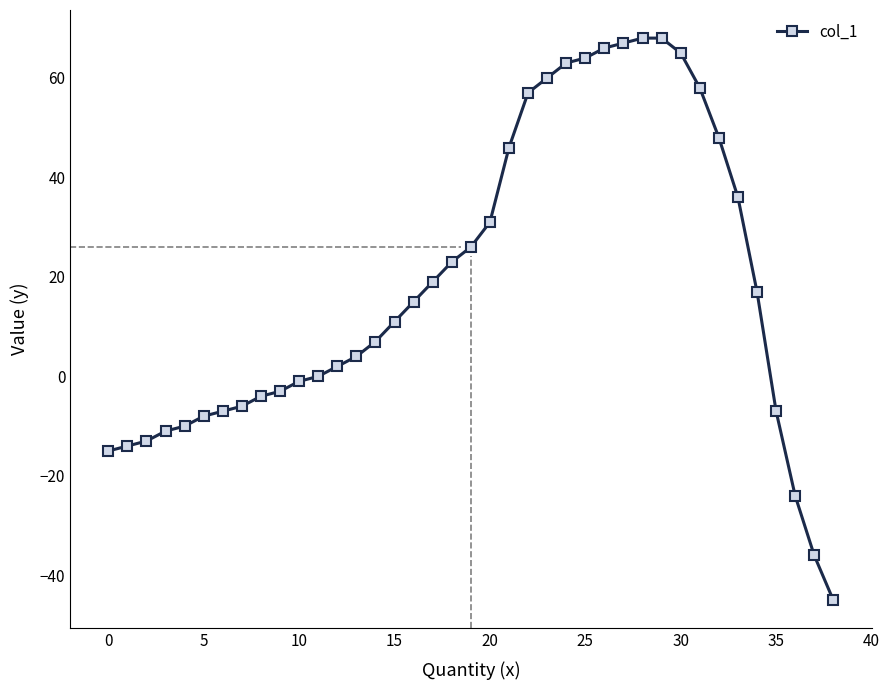

Reading left to right, transcribe all the data shown in this chart.

-15	-14	-13	-11	-10	-8	-7	-6	-4	-3	-1	0	2	4	7	11	15	19	23	26	31	46	57	60	63	64	66	67	68	68	65	58	48	36	17	-7	-24	-36	-45